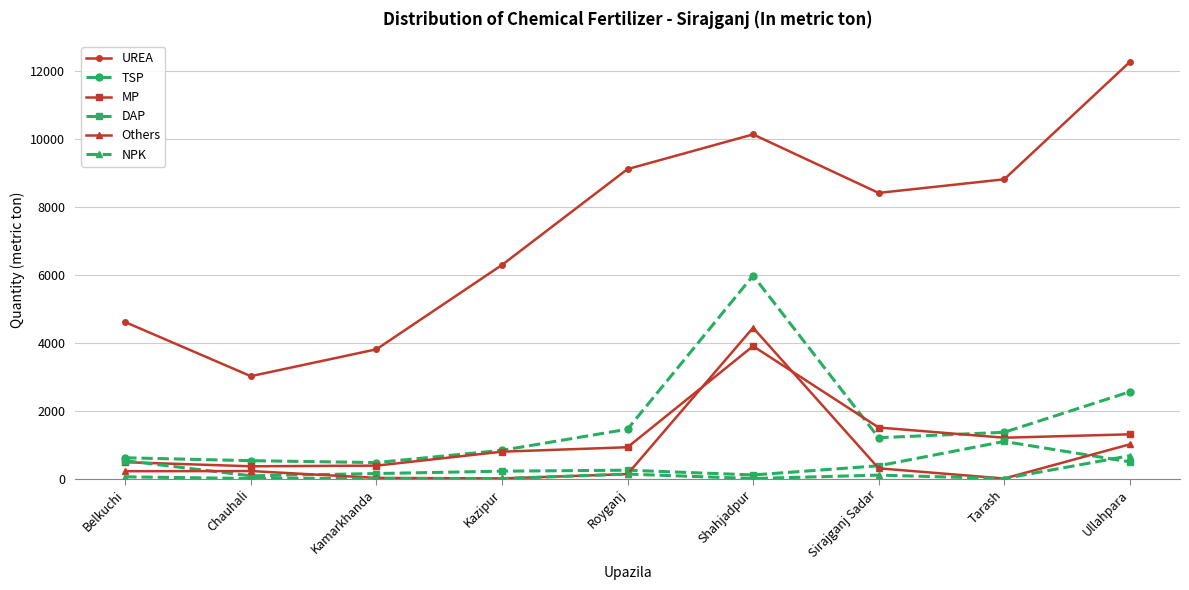

Does the chart display data point markers on the line(s)?

Yes